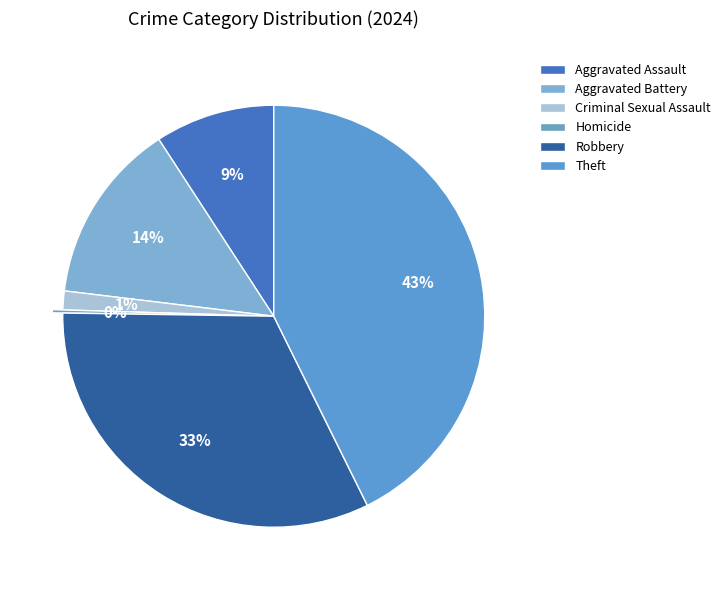

To the nearest percent, what percentage of the pie is Aggravated Assault?

9%